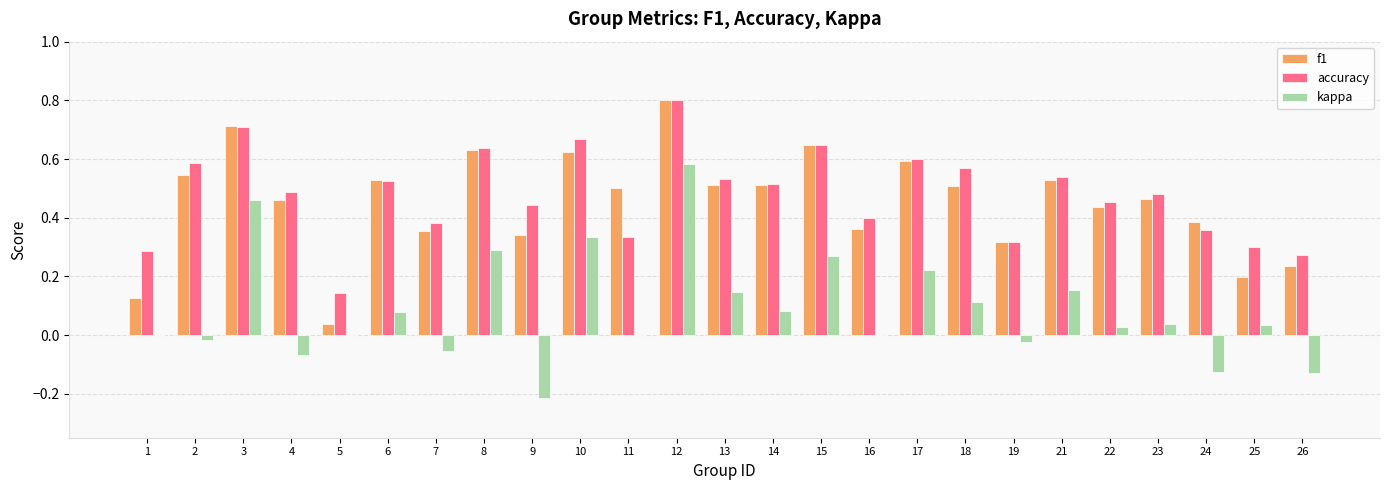

Which series has the widest spread of values?

kappa